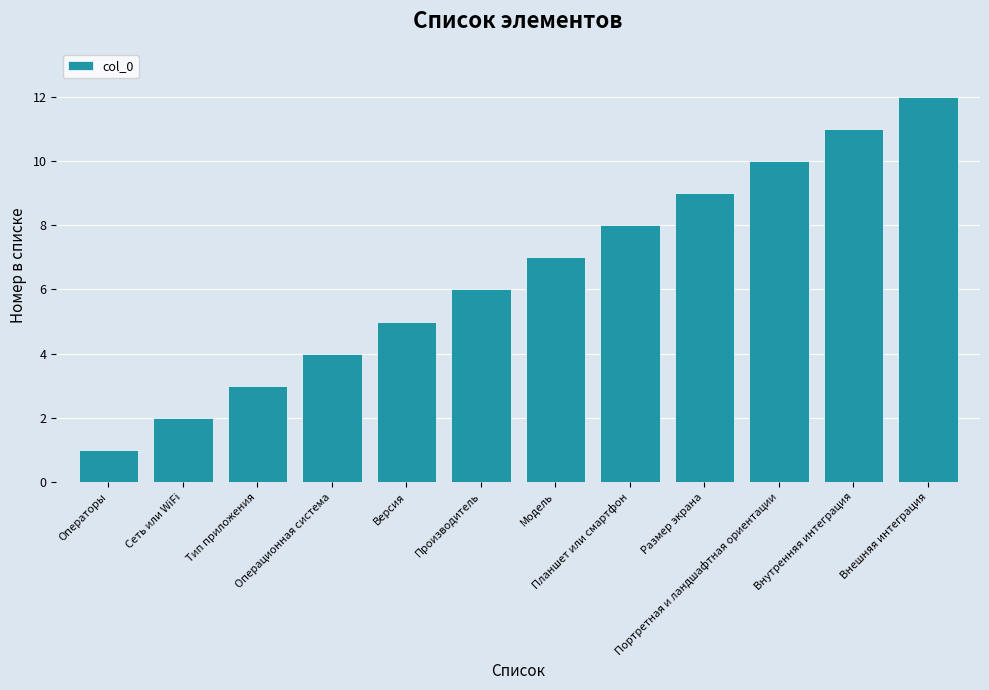

Which category has the lowest value across all series?

Операторы